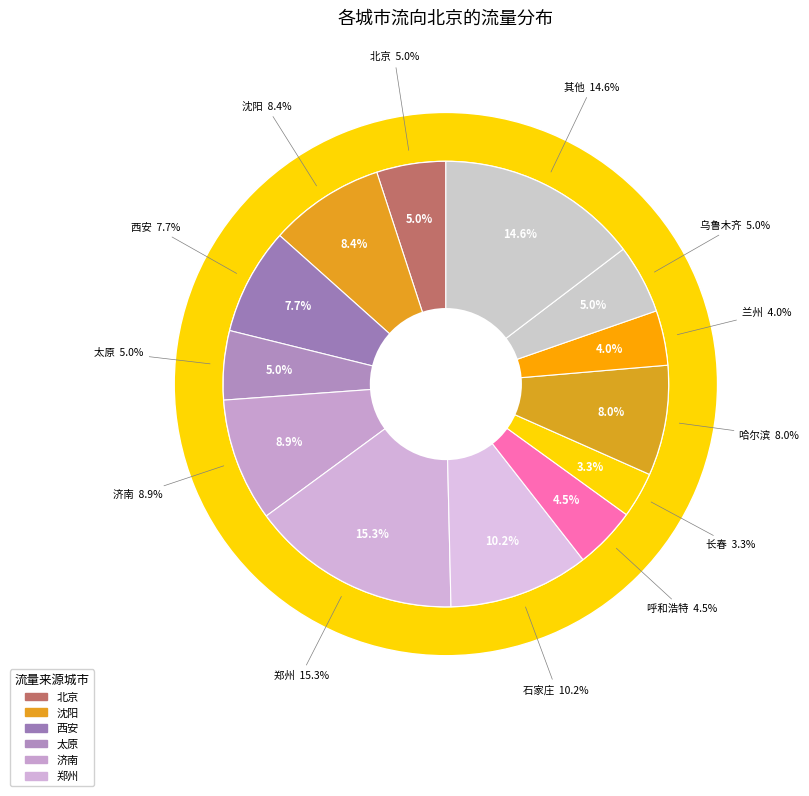

Is it true that 西安 is 20% of the pie?

False